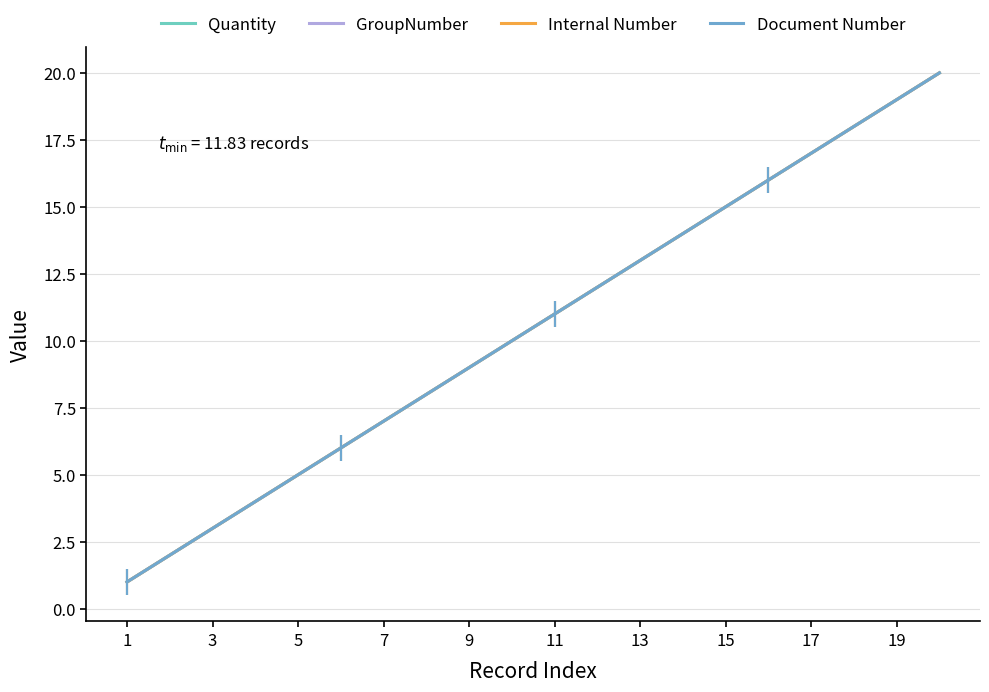

Does the chart have visible grid lines?

Yes